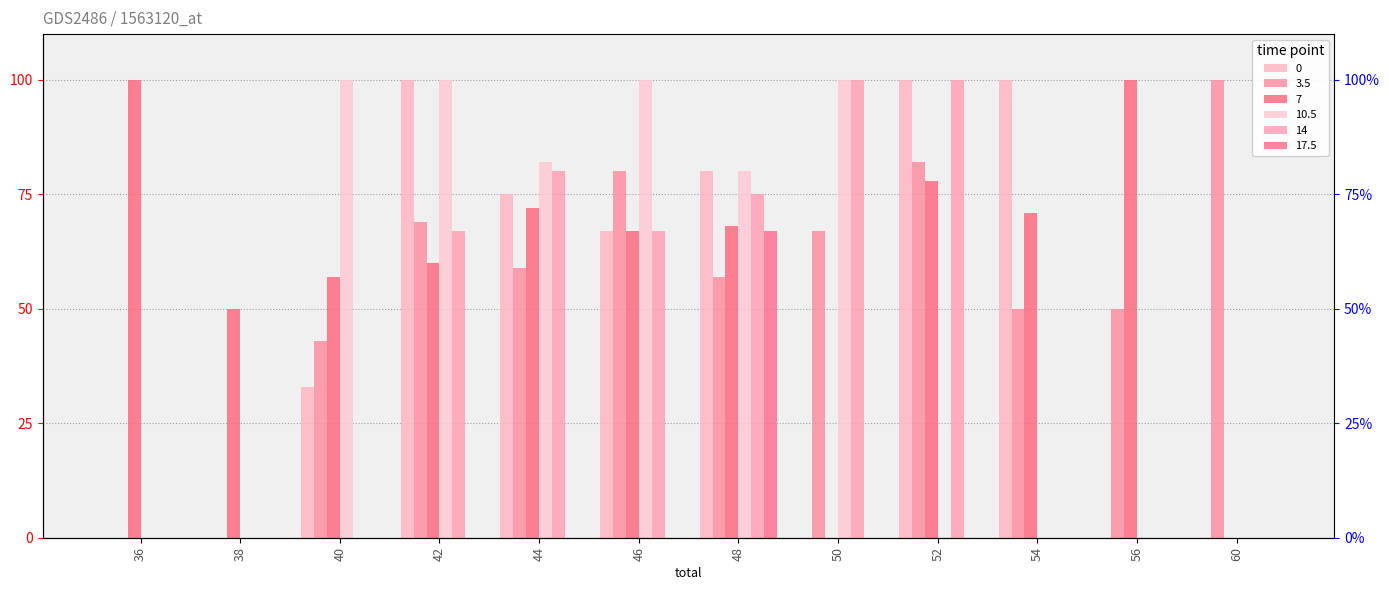

Reading left to right, extract all data points from this chart.

0: 0	0	33	100	75	67	80	0	100	100	0	0
3.5: 0	0	43	69	59	80	57	67	82	50	50	100
7: 100	50	57	60	72	67	68	0	78	71	100	0
10.5: 0	0	100	100	82	100	80	100	0	0	0	0
14: 0	0	0	67	80	67	75	100	100	0	0	0
17.5: 0	0	0	0	0	0	67	0	0	0	0	0